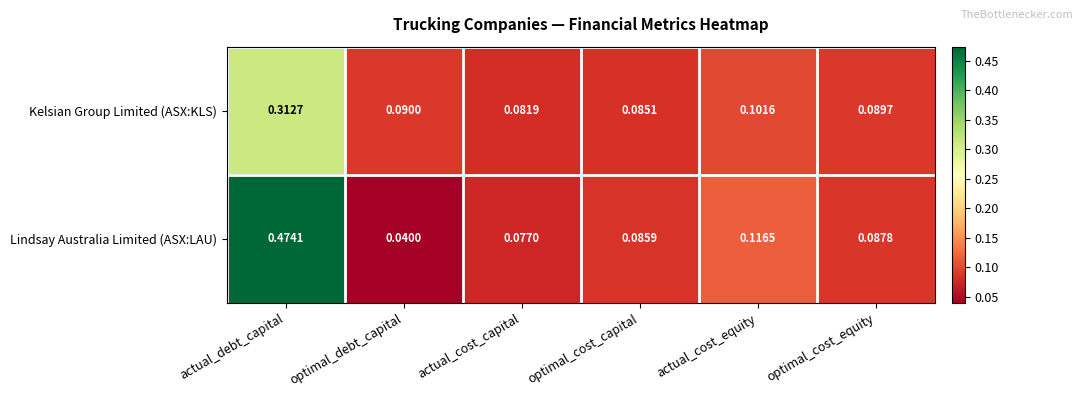

At which category is the sum across all series the highest?

actual_debt_capital